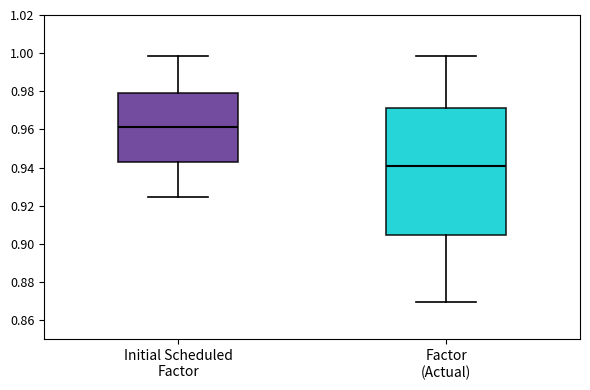

Reading left to right, read every box against the y-axis: the position of its median line, the range the box covers, and the ends of its whiskers. The values are not printed on the chart, so give them approximately, as read against the axis.

Initial Scheduled Factor: median 0.962, box 0.942 to 0.980, whiskers 0.924 to 0.998
Factor (Actual): median 0.940, box 0.904 to 0.972, whiskers 0.870 to 0.998